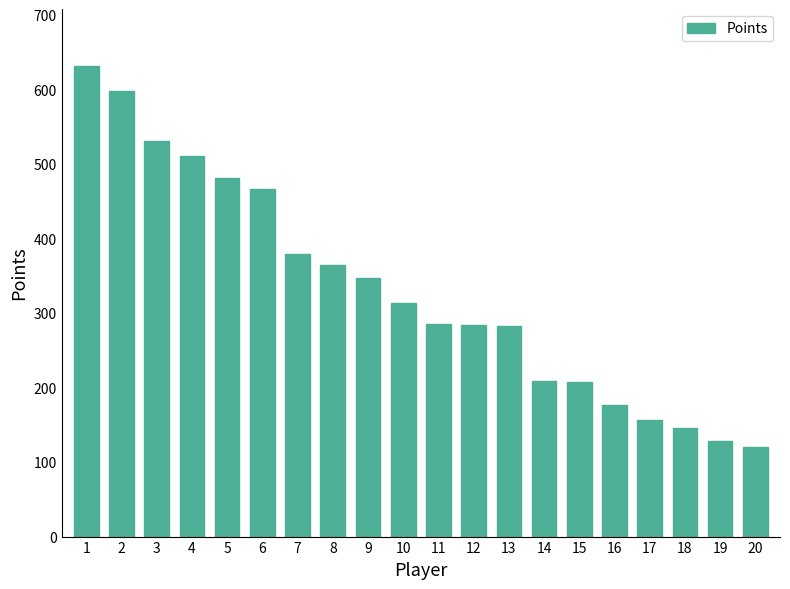

Approximately how many times larger is the value at 18 compared to 5?

0.3